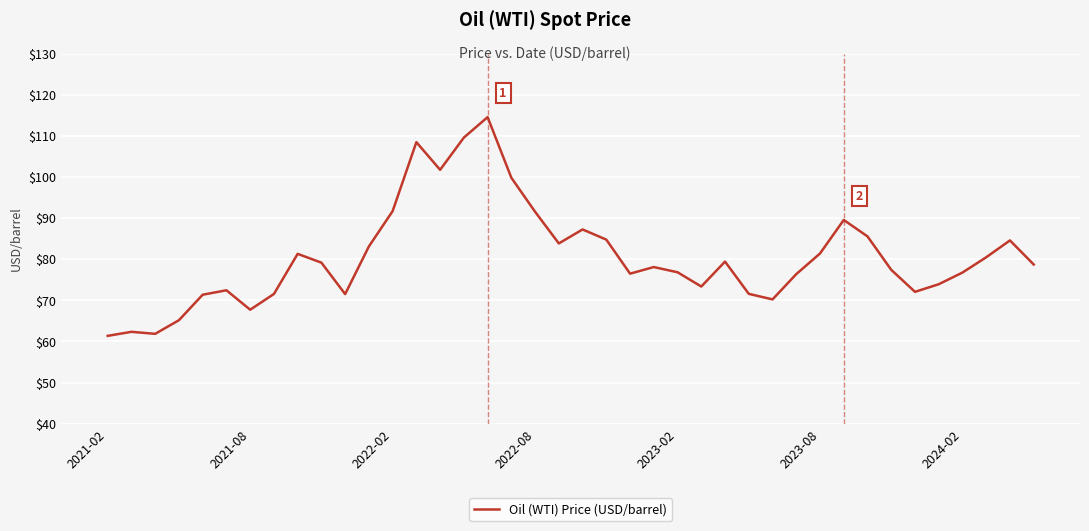

What is the difference between the maximum and minimum values?

53.2